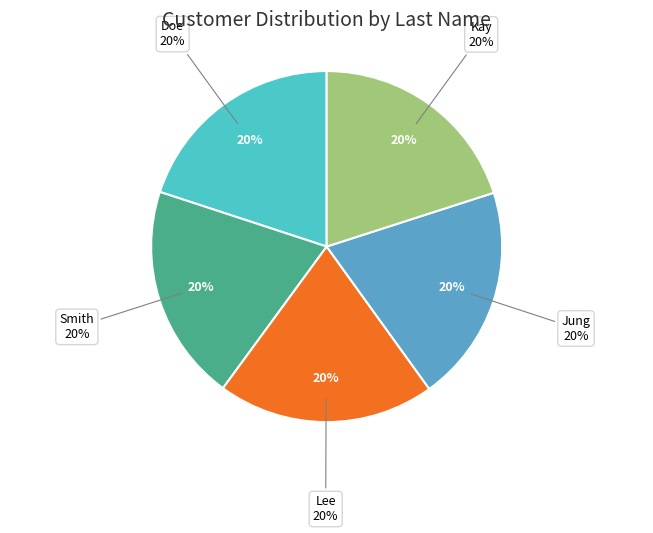

Is Kay the majority of the pie?

No